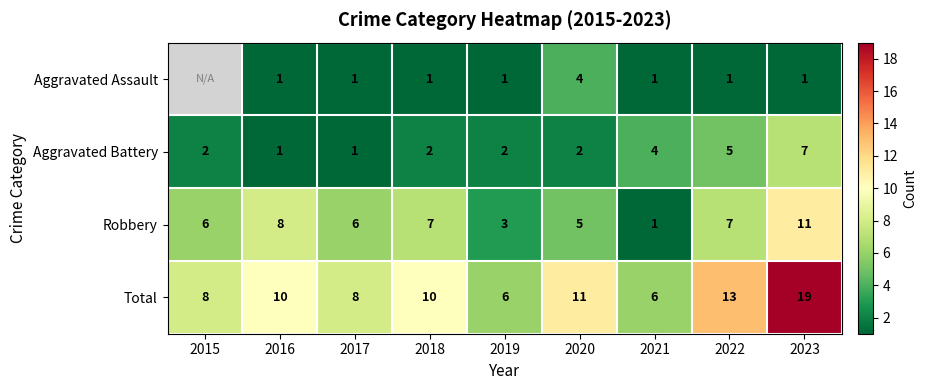

How many Robbery values are between 5 and 7?

5